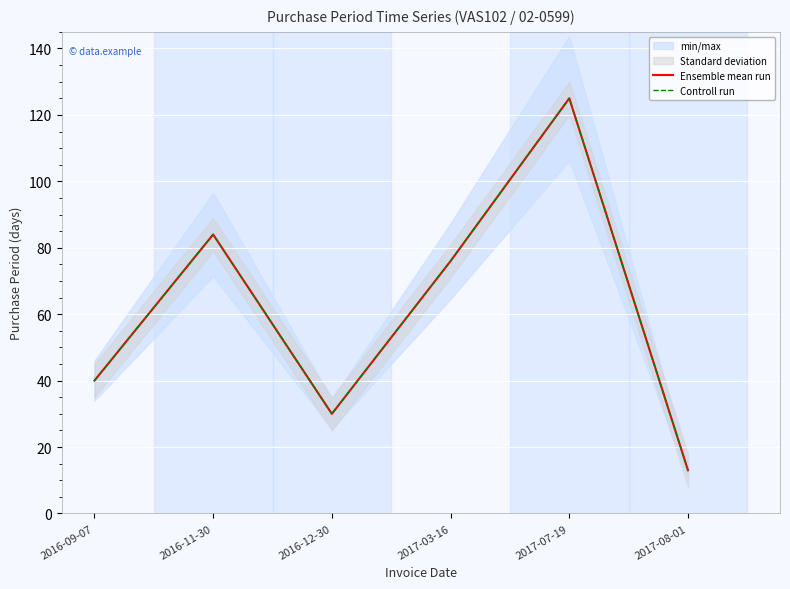

What is the sum of the Controll run values at 2017-07-19 and 2017-08-01?

138